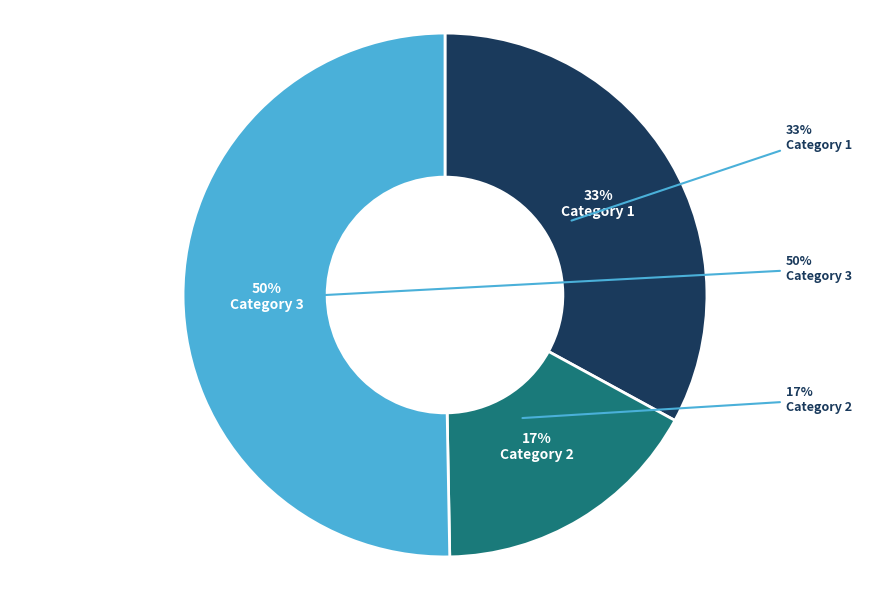

Rank the categories by value from highest to lowest.

3, 1, 2